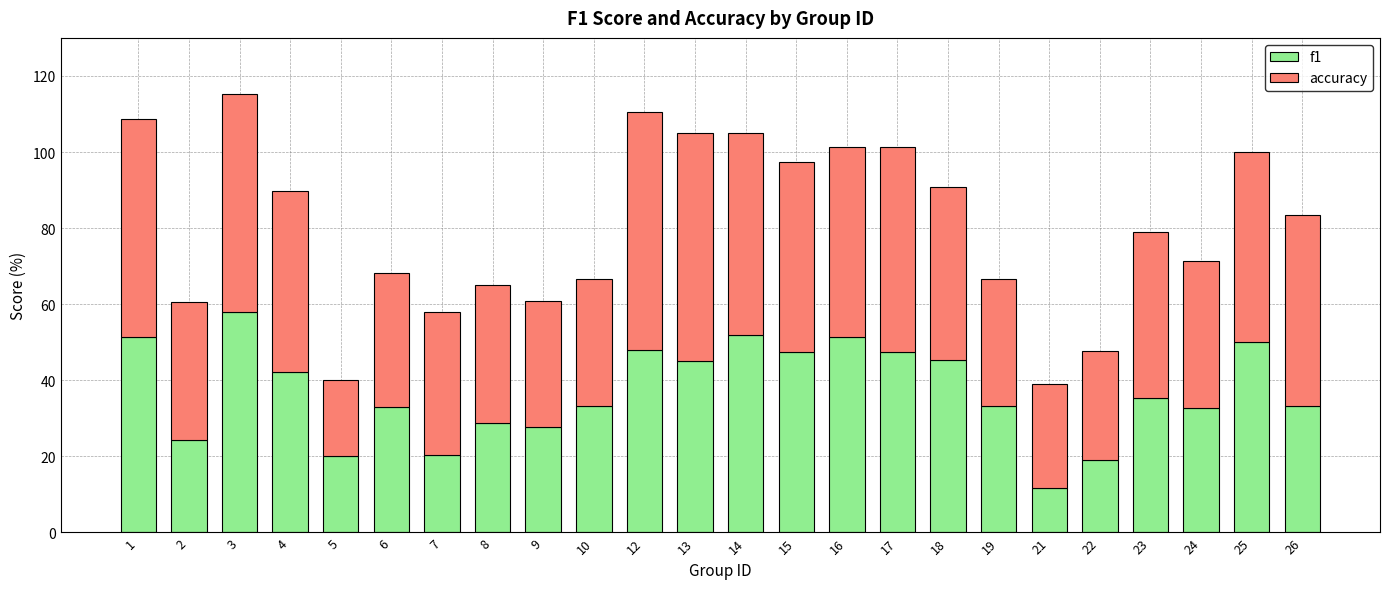

What is the sum of the f1 values at 25 and 18?

95.5